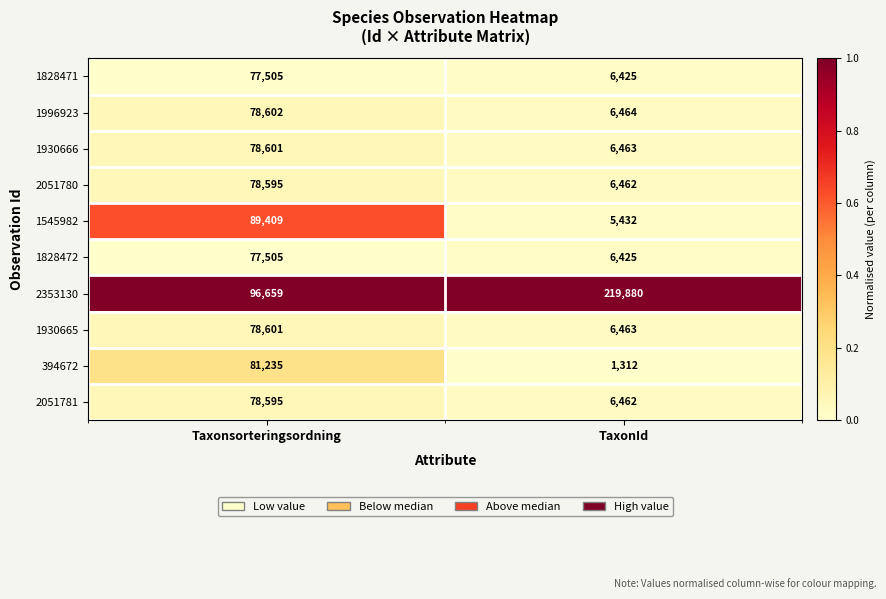

What is the approximate value of 1545982 at TaxonId?

5432